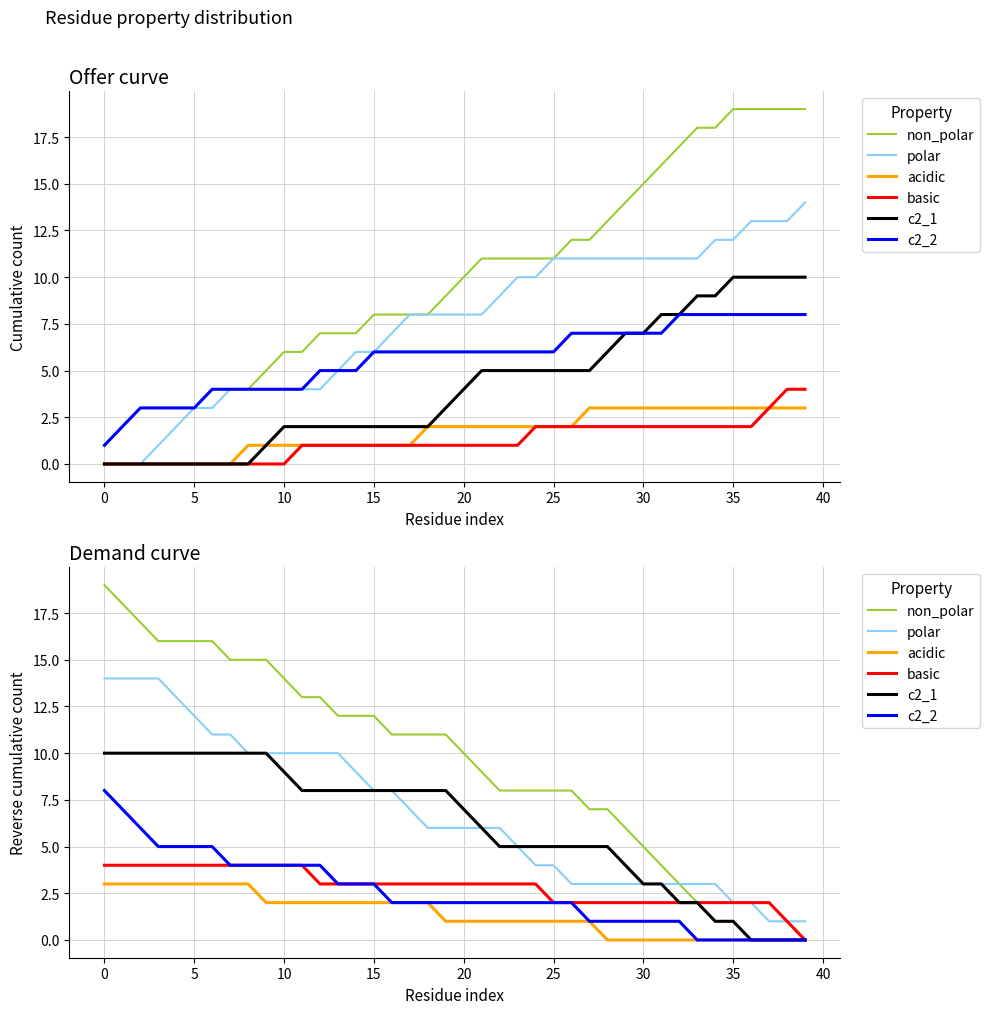

What is the difference between the maximum and second lowest values in the c2_2 series?

8